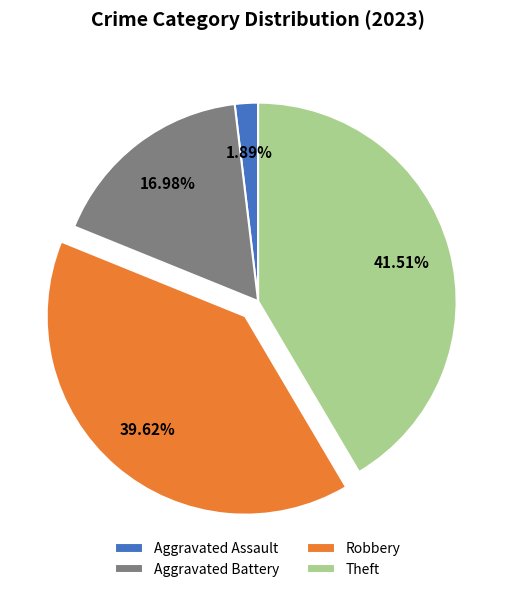

What is the smallest slice in the pie chart?

Aggravated Assault